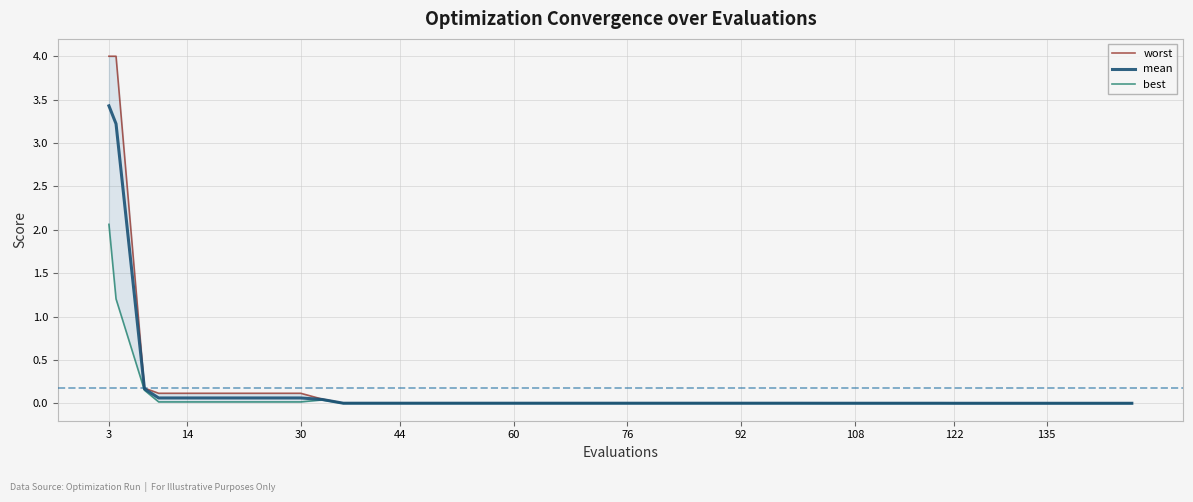

How many series are shown in this chart?

3